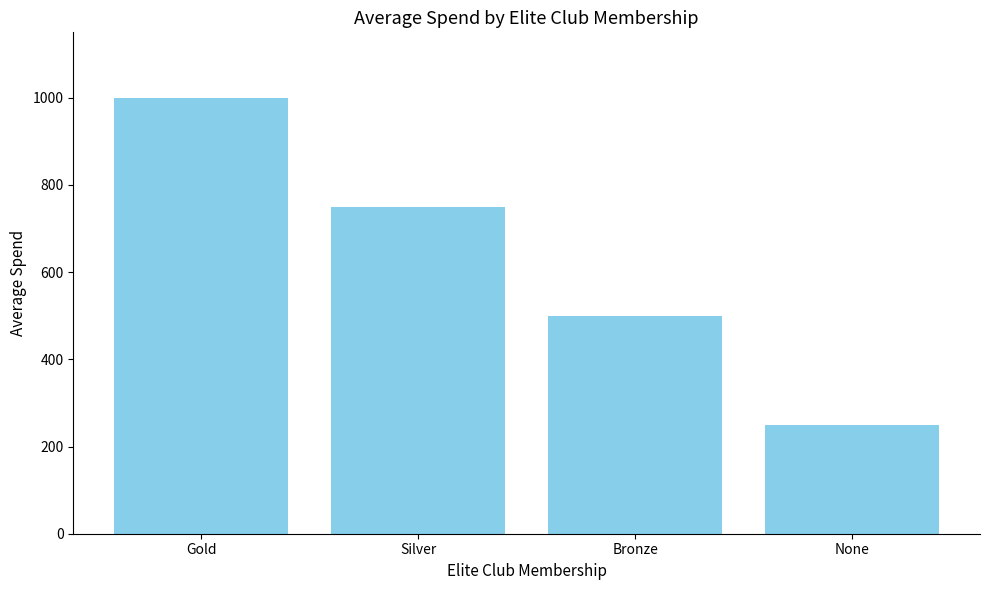

What is the difference between the second highest and minimum values?

500